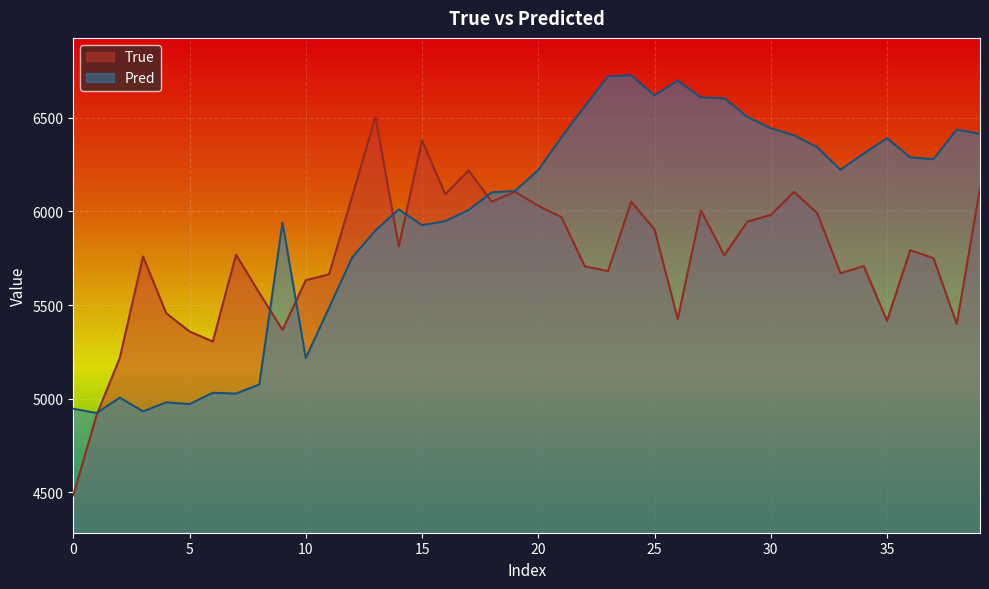

How many data points in Pred are less than 6220?

20